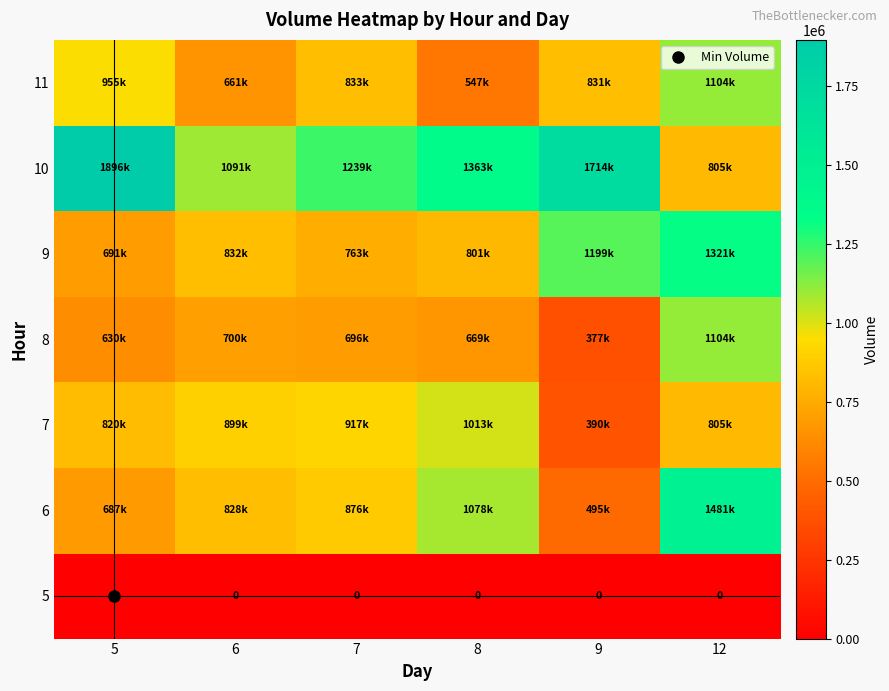

The 10 series shows 2004729 at 8. True or false?

False